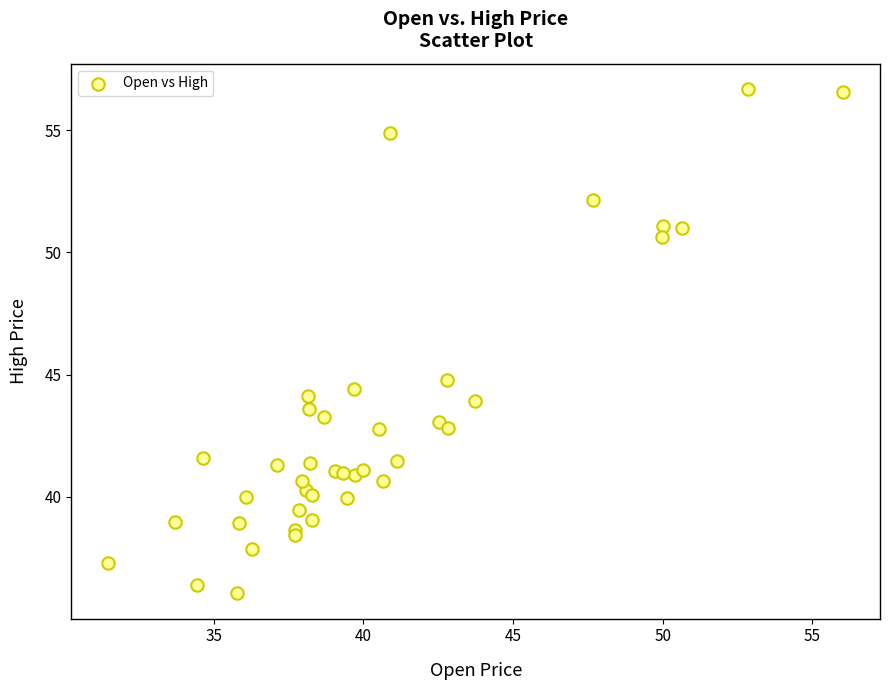

What Y value in the scatter plot is closest to 46?

44.8